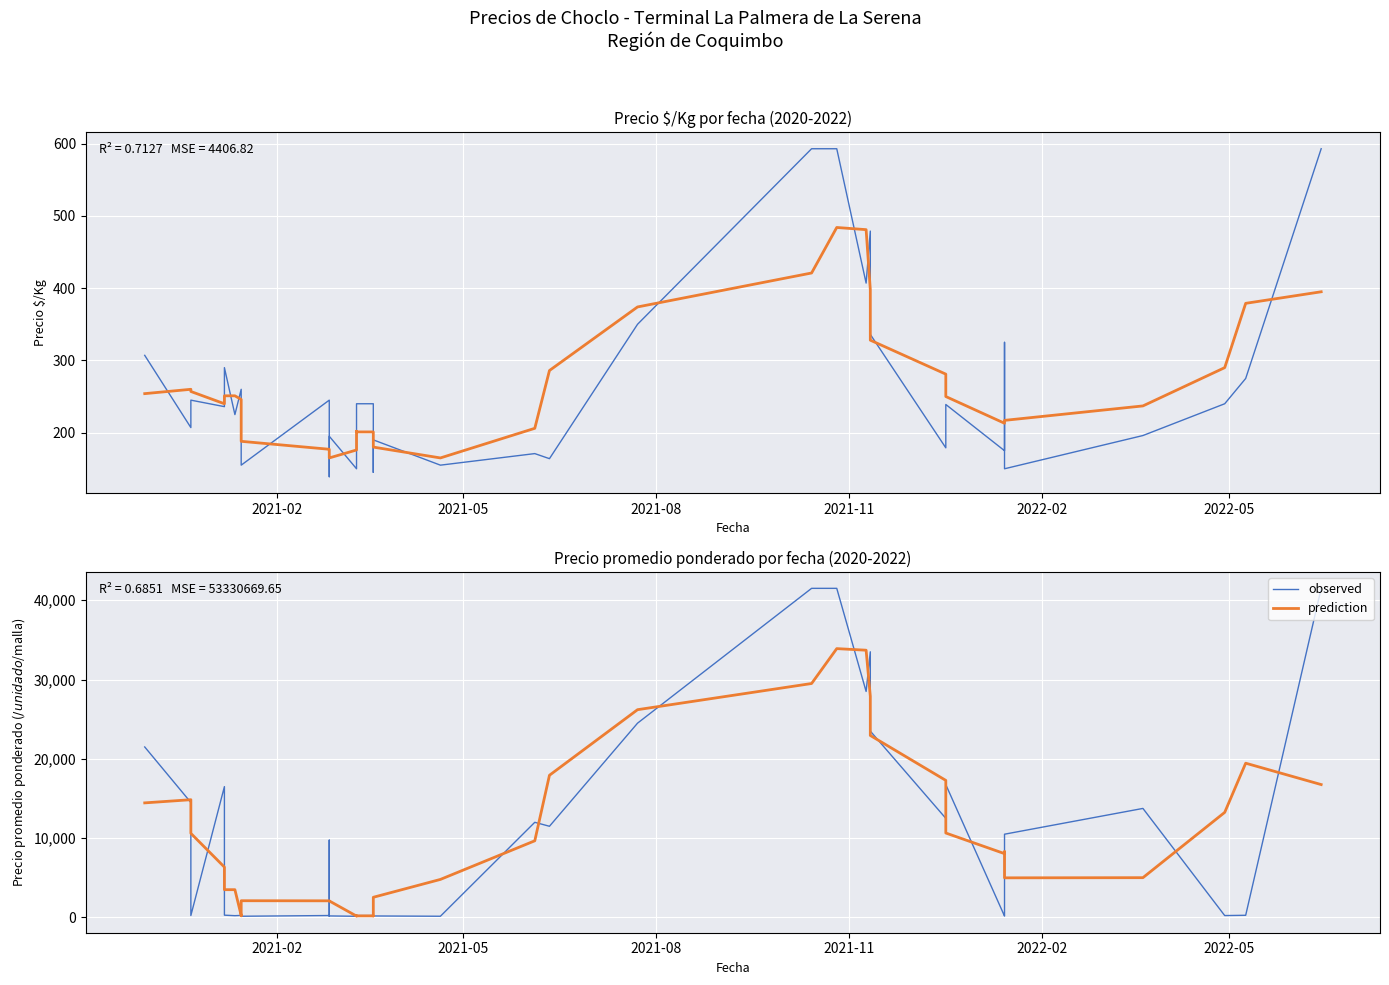

What is the value of the Tendencia point at the 19th from the left?

201